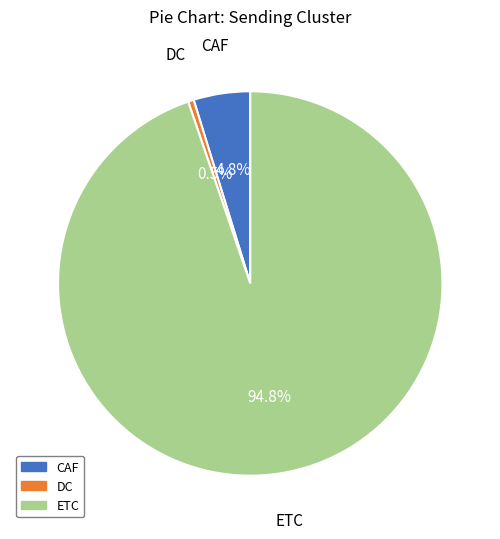

Does any single category account for the majority?

Yes